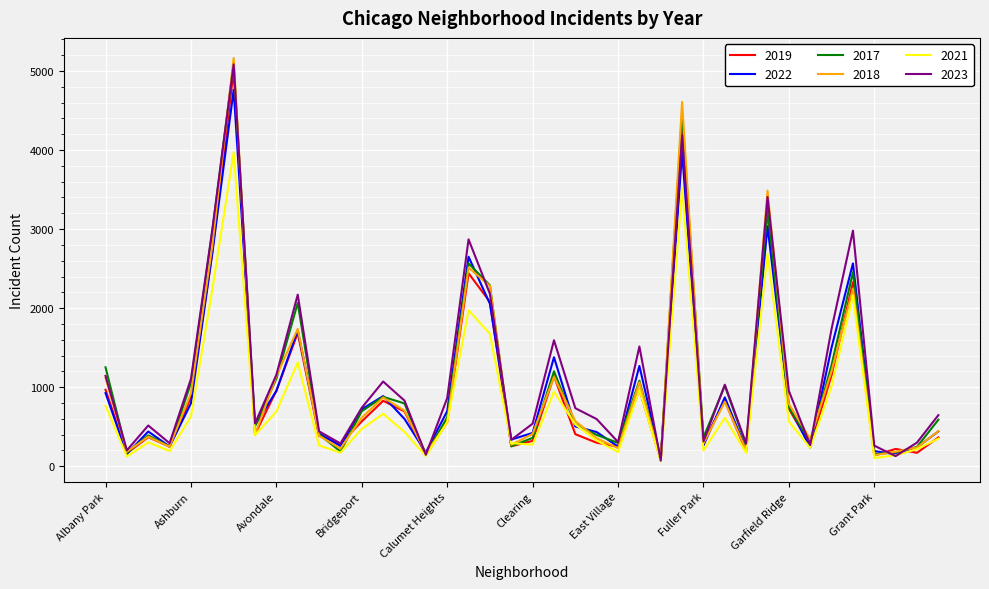

Which series has the widest spread of values?

2018